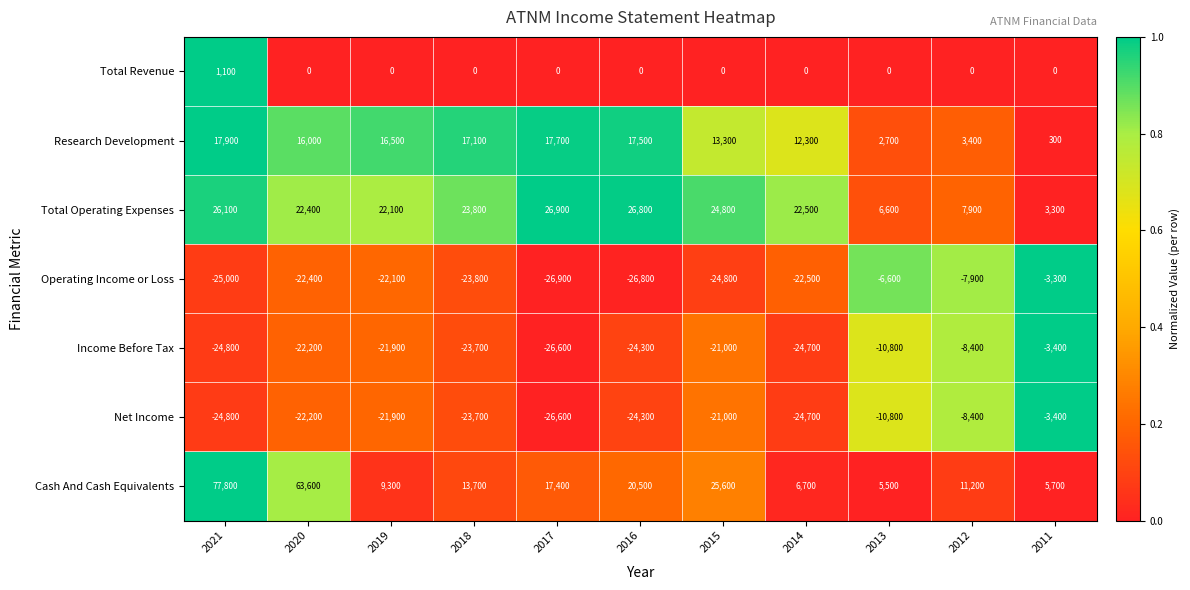

What is the difference between the maximum and minimum values in the Total Operating Expenses series?

23600